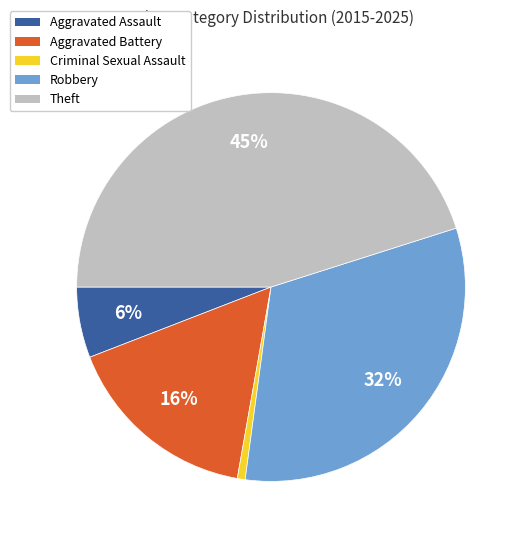

What is the largest slice in the pie chart?

Theft